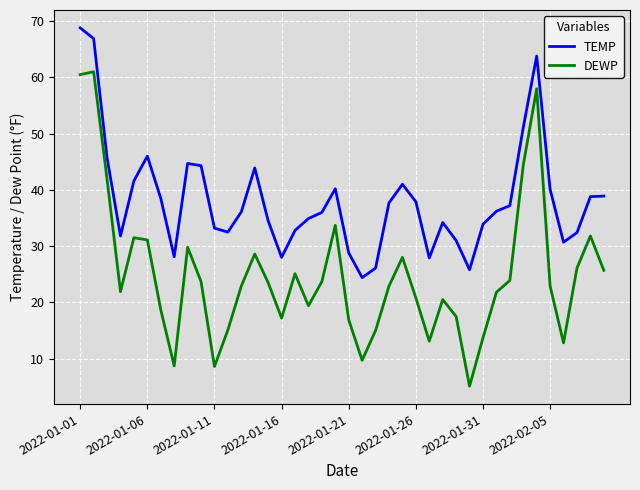

Which series has the largest total across all categories?

TEMP